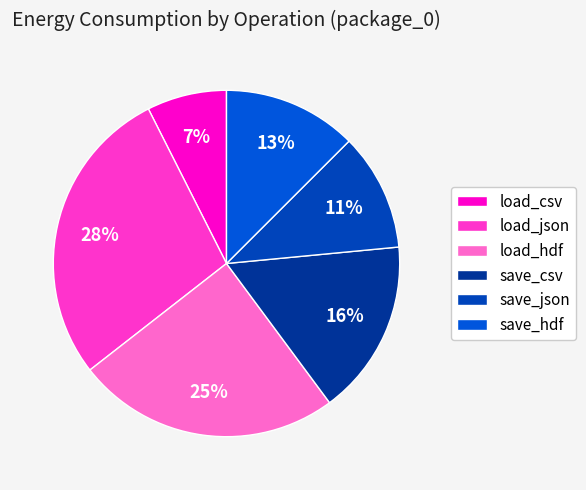

Count the number of slices in the pie.

6